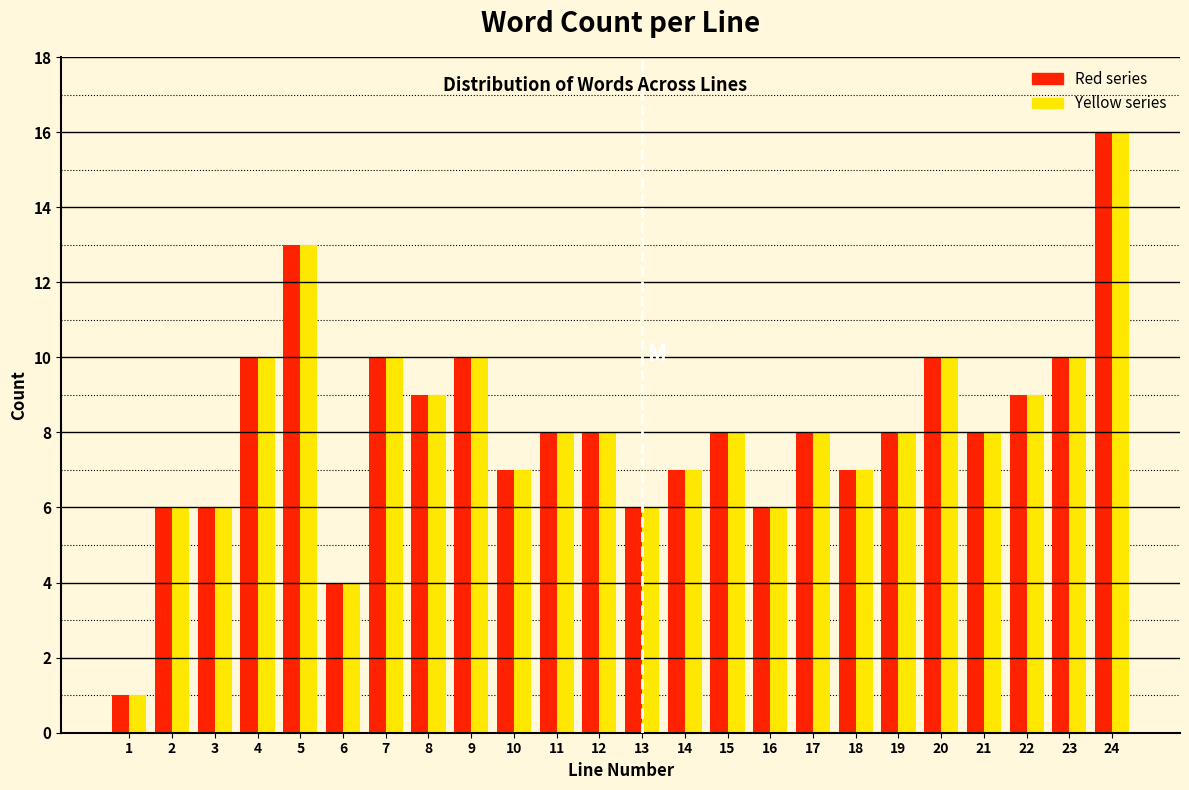

What is the total value across all series at 12?

16